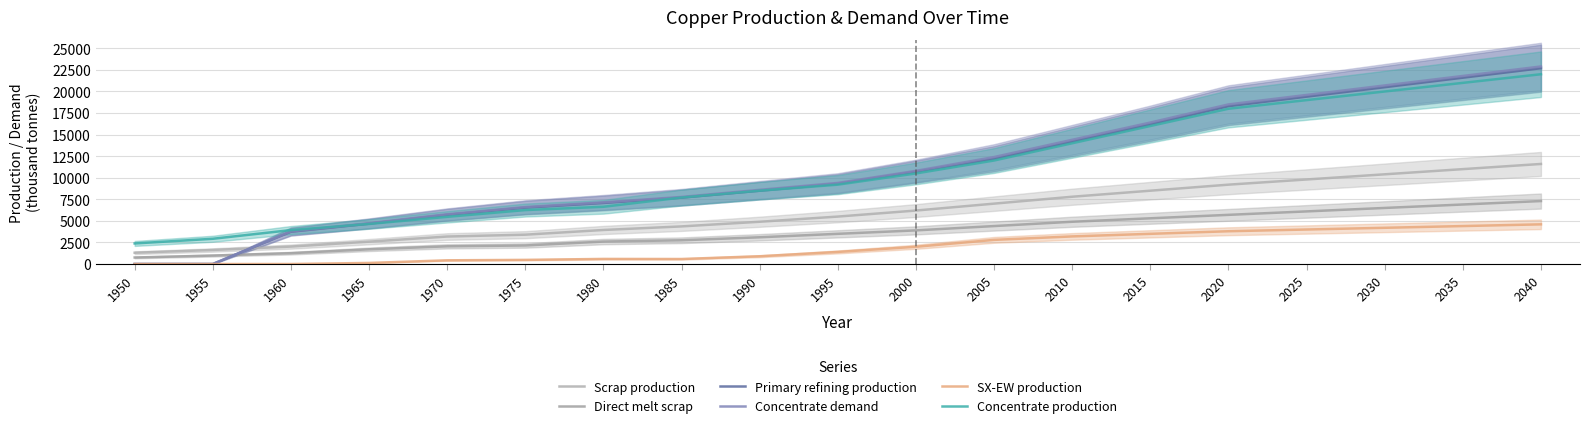

What is the total value across all series at 1985?

30874.2